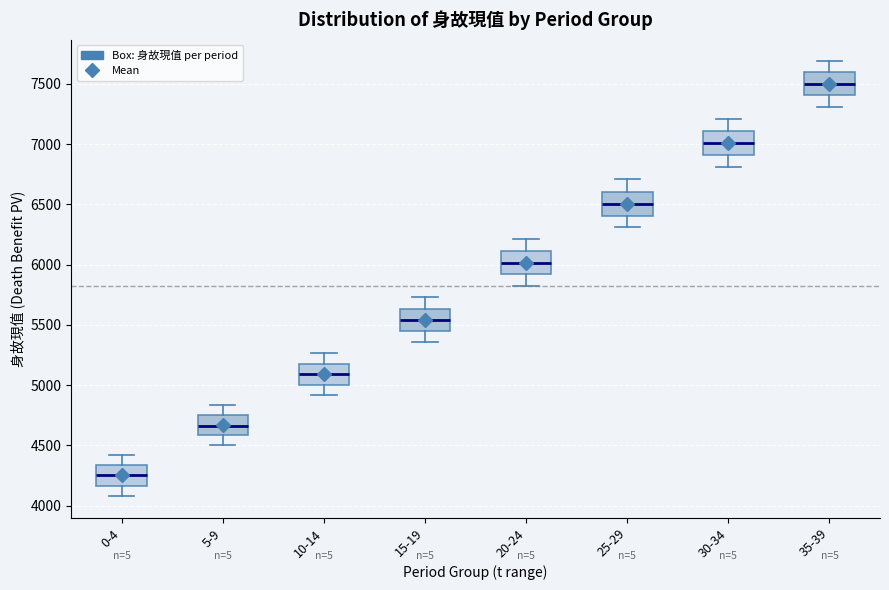

Where is the lower edge of the box for 15-19 on the y-axis? The values are not printed on the chart, so give them approximately, as read against the axis.

5450